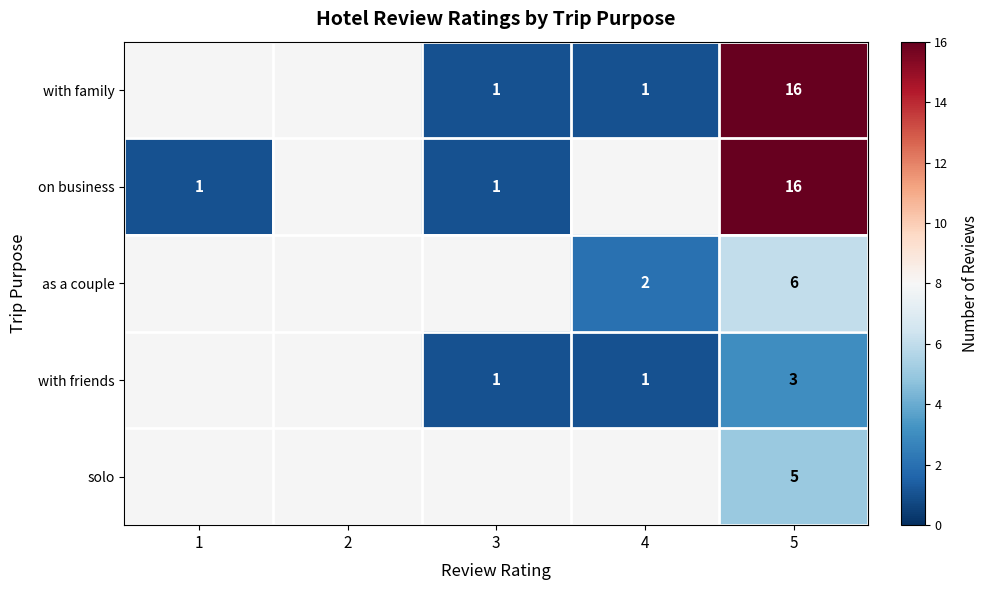

The solo series shows 3 at 5. True or false?

False